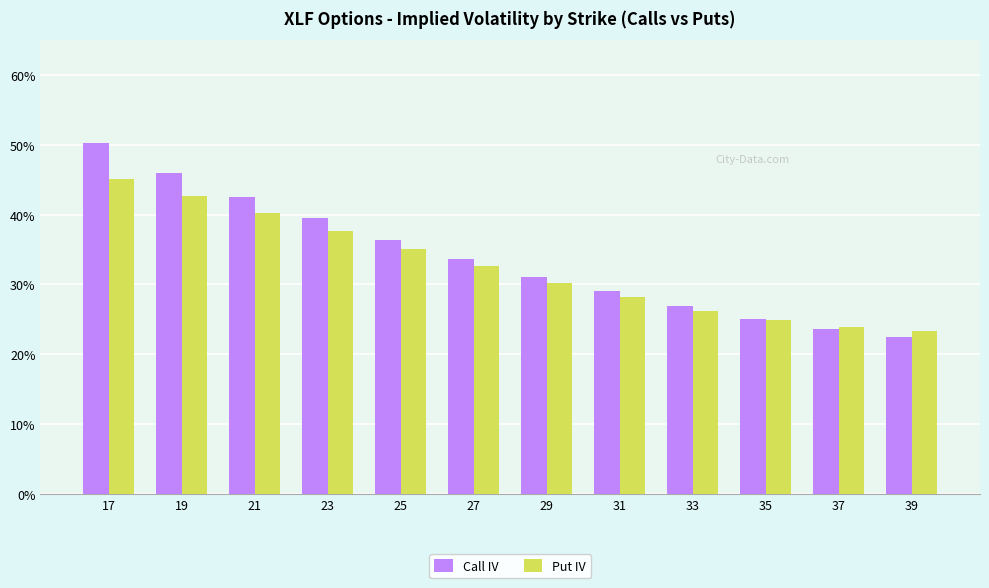

What is the highest value of the Put IV series?

0.5